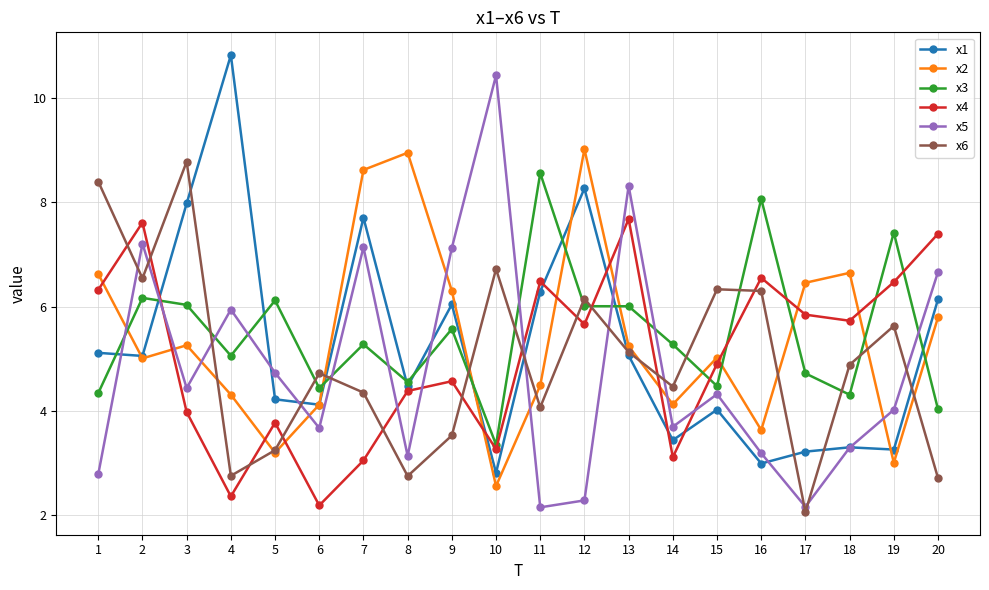

Is this an area chart (filled region under the line)?

No